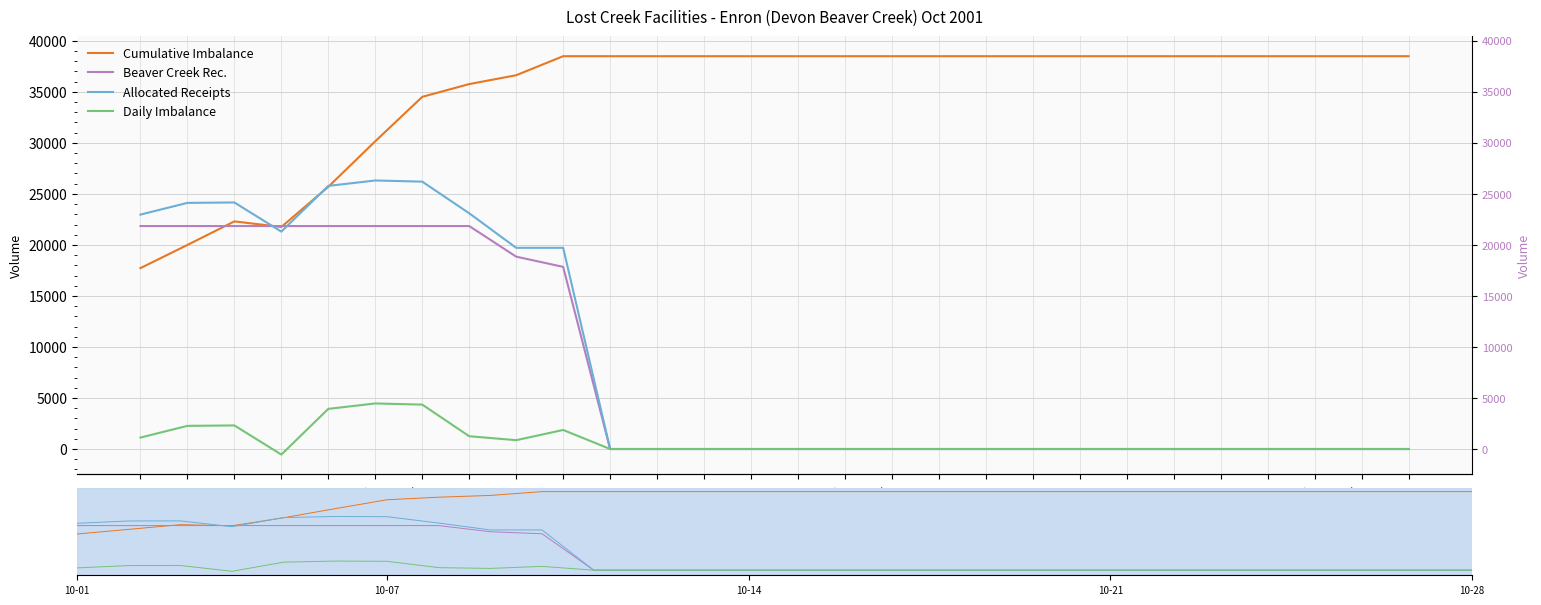

What is the spread (max minus min) of values at 10-09?

35762.7